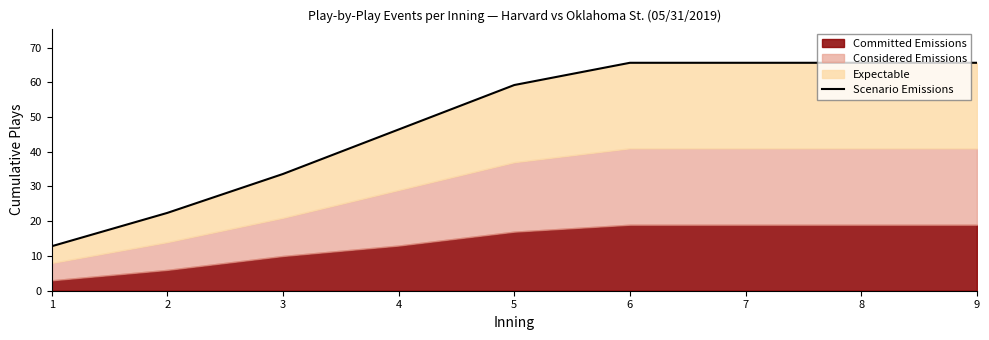

At which label is the value closest to 39?

3